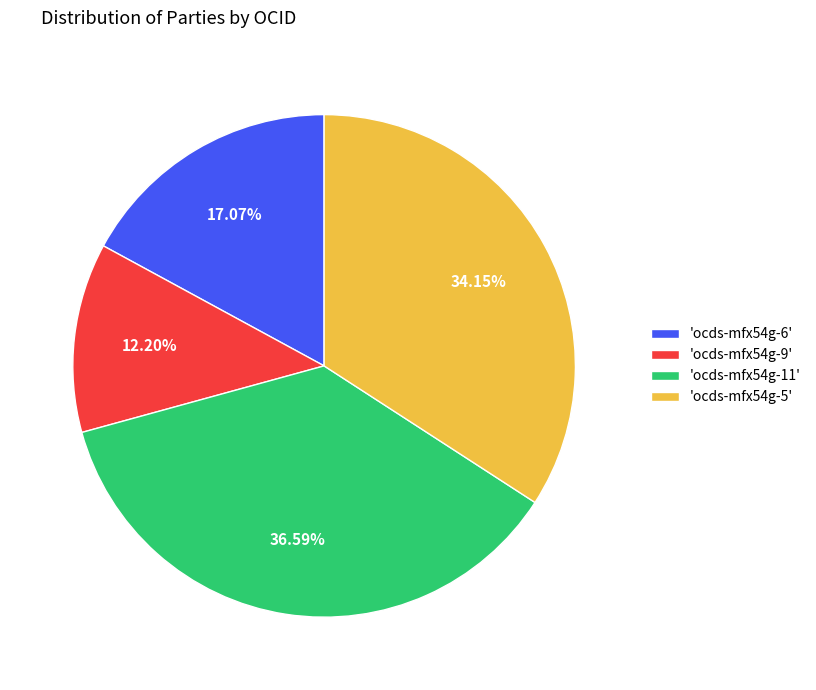

Is there a majority slice in this chart?

No